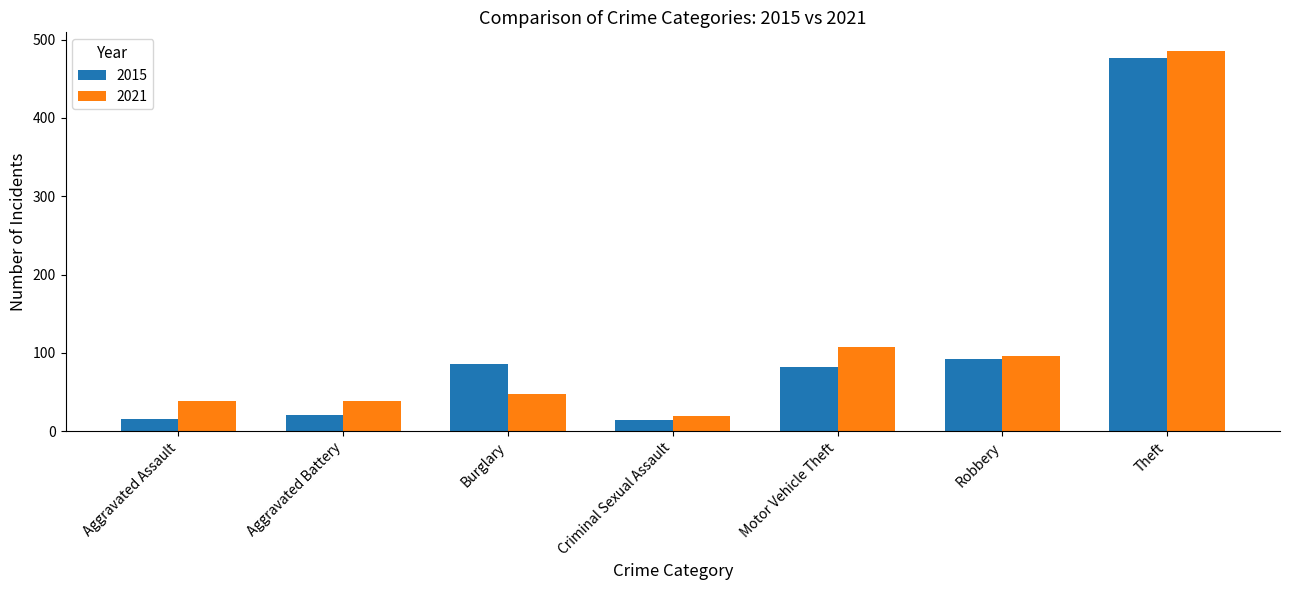

What is the difference between the 2015 values at Theft and Robbery?

385